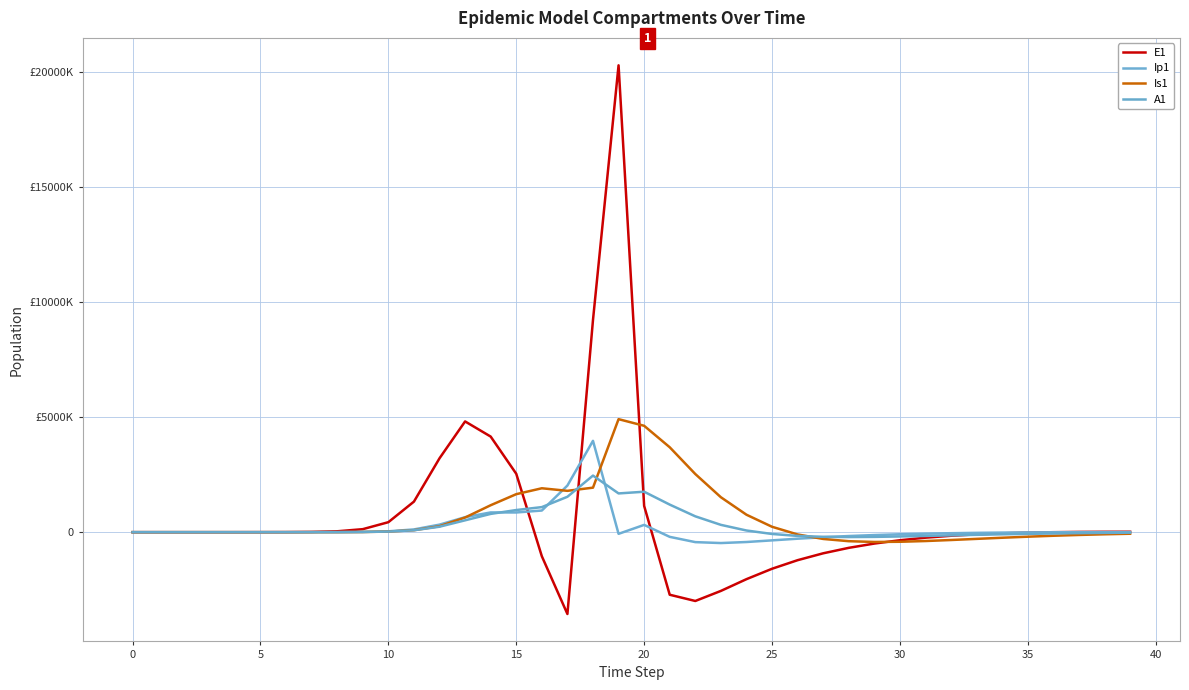

True or false: A1 has more than 1 points higher than both neighbors.

True